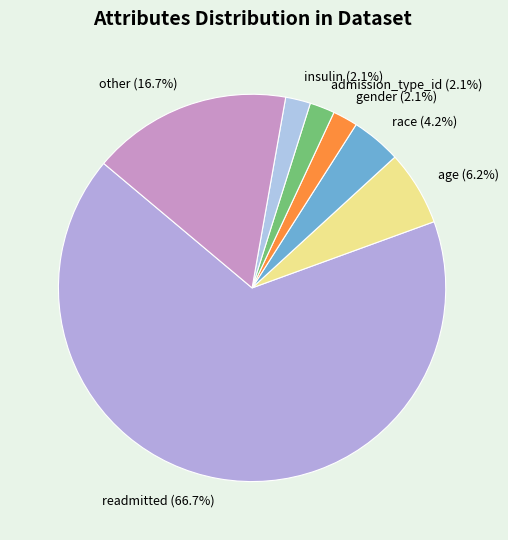

Approximately how many times larger is the value at other (16.7%) compared to insulin (2.1%)?

8.0